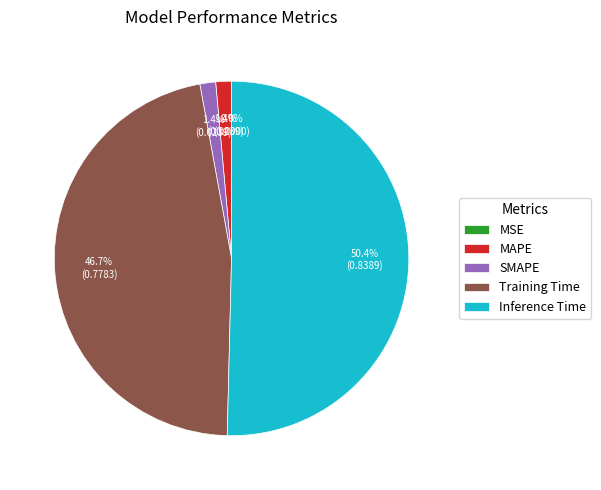

Which slice is the largest?

Inference Time